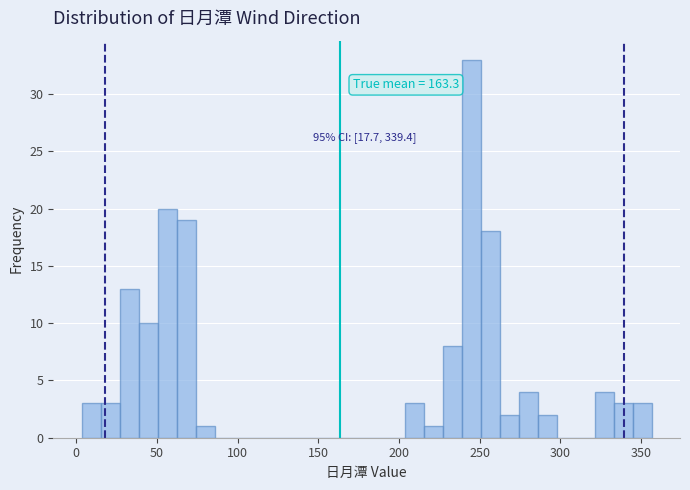

Around what value on the x-axis is the tallest bar? Give the approximate position of its centre, as read against the axis.

245